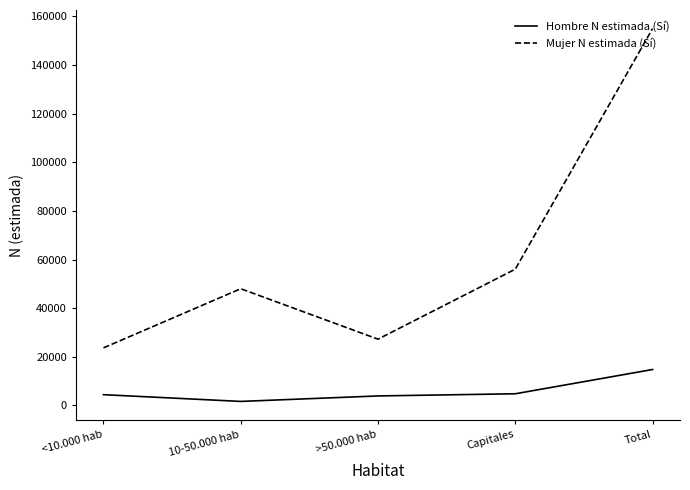

True or false: Hombre N estimada (Sí) has a value of 14767 at Total.

True